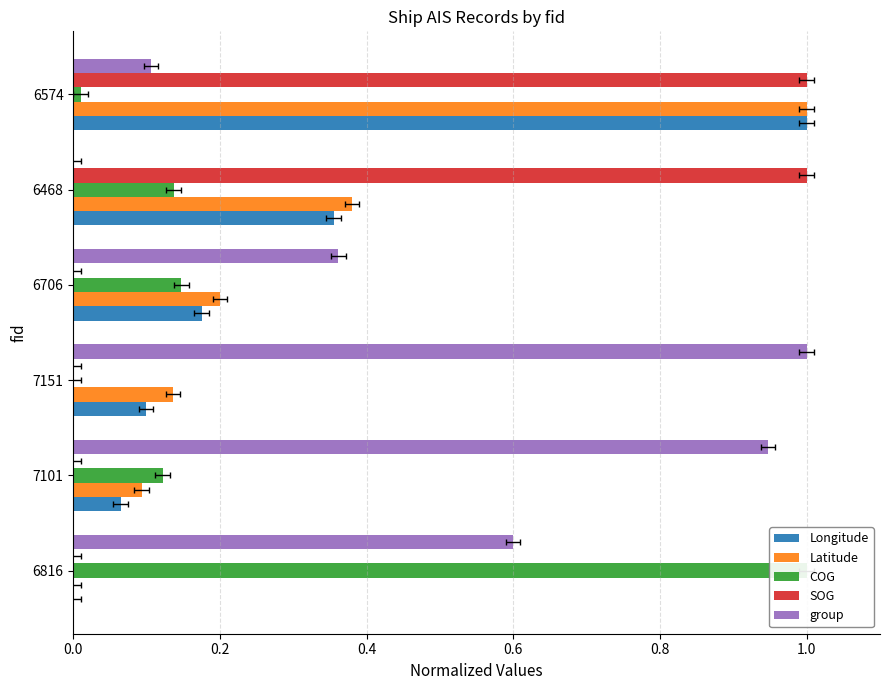

What is the average value of the COG series?

0.2